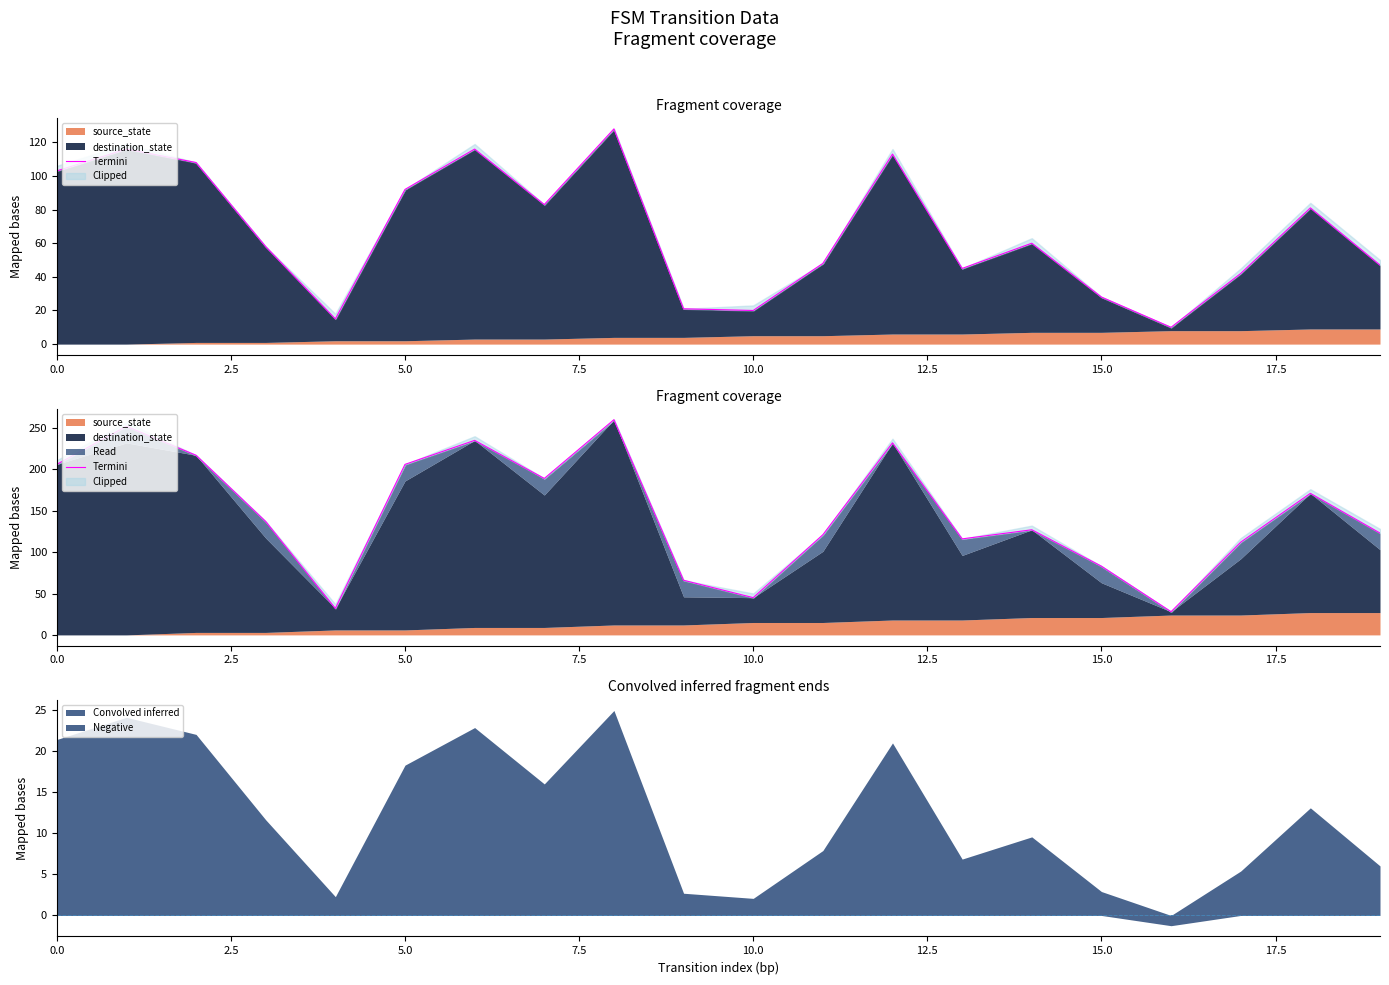

Approximately how many times larger is the value at 17 compared to 19?

0.9